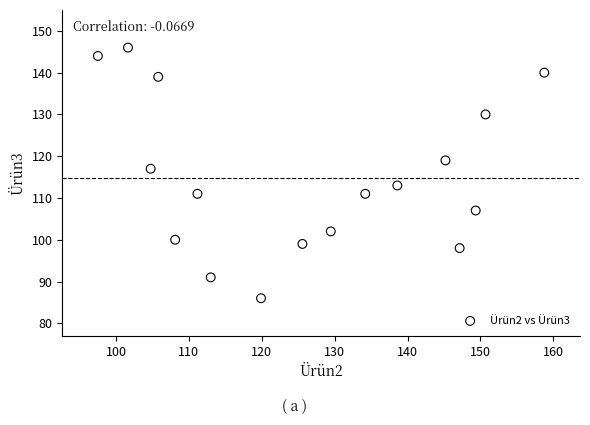

What is the range of Y values (max minus min)?

60